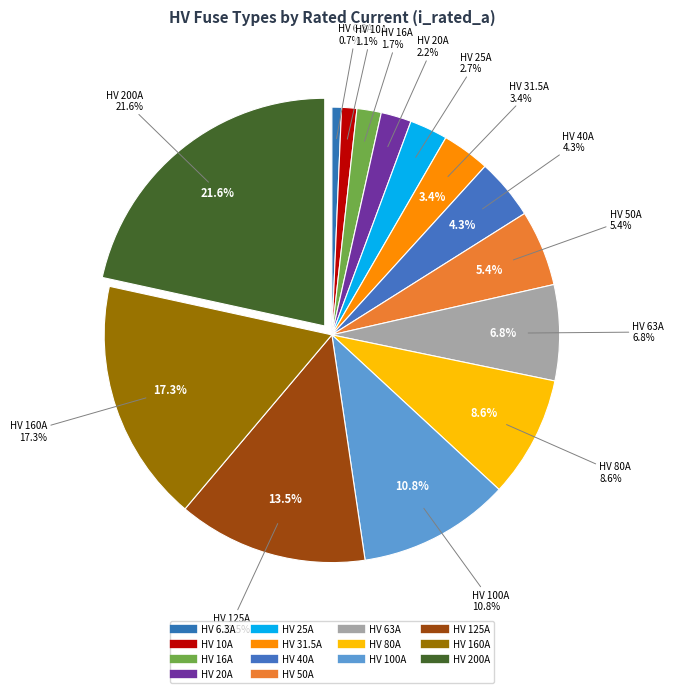

Is there any slice that represents more than half of the pie?

No